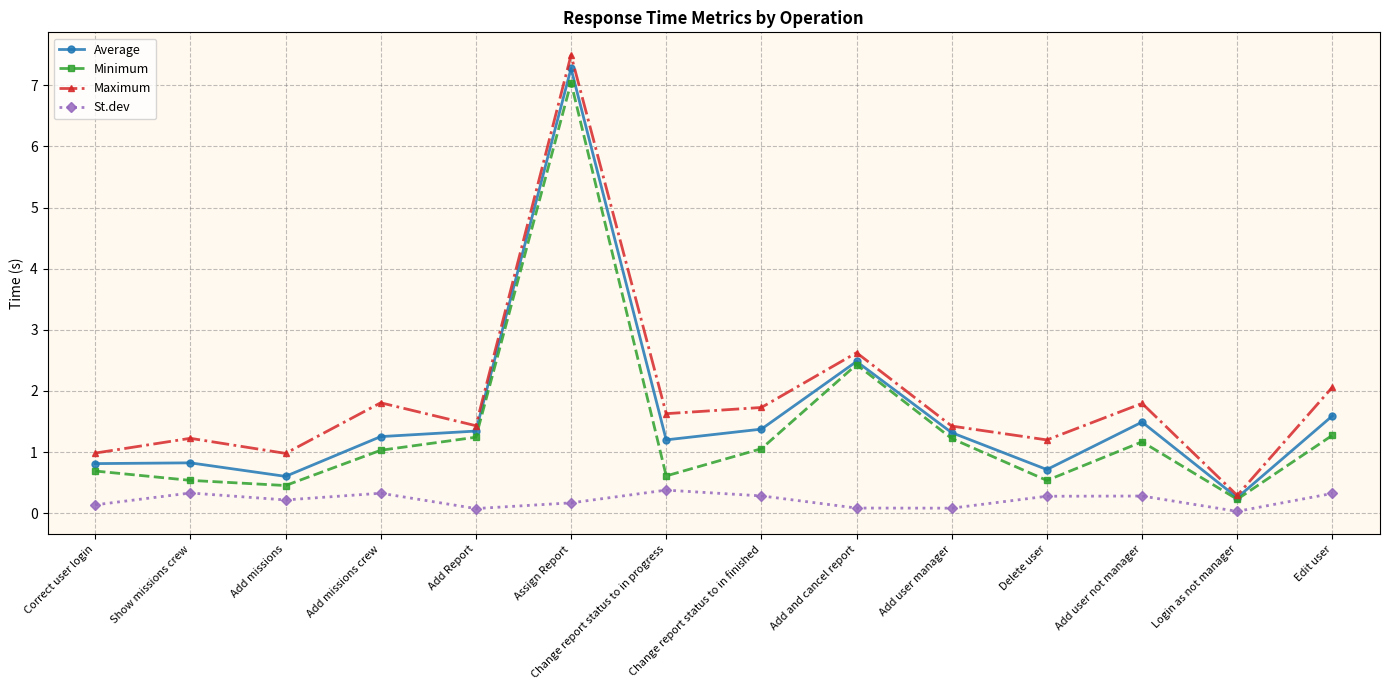

What are all the series names shown in the legend?

Average, Minimum, Maximum, St.dev